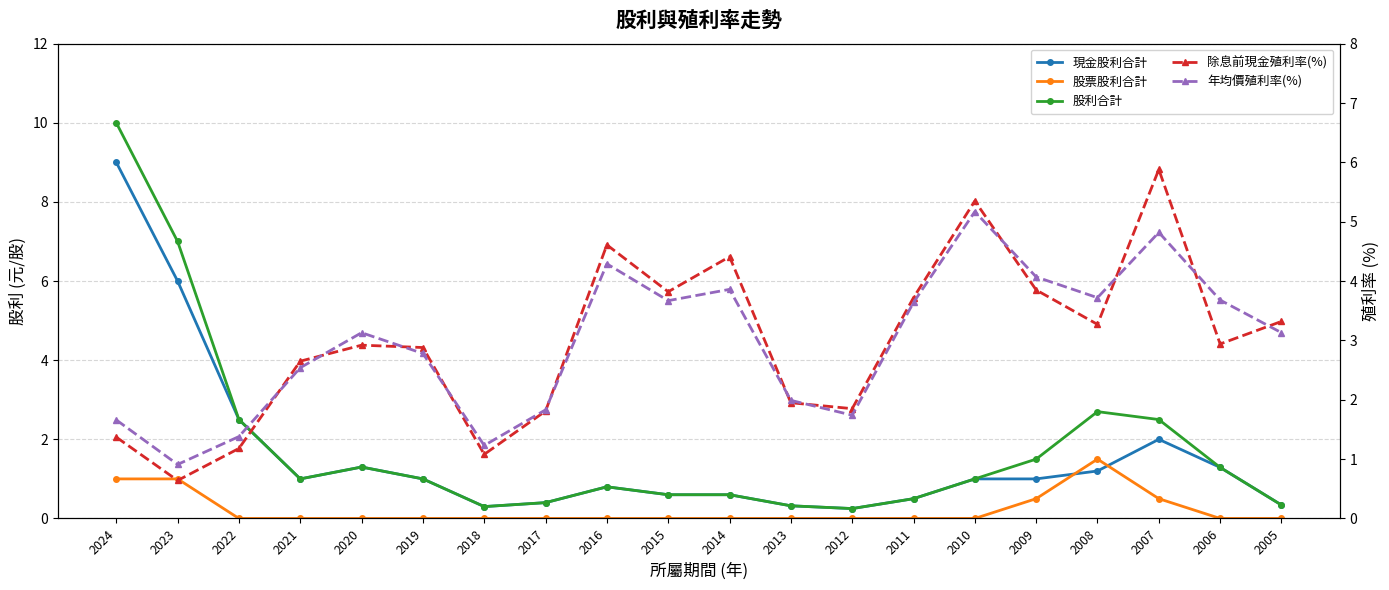

At which category is the sum across all series the highest?

2024